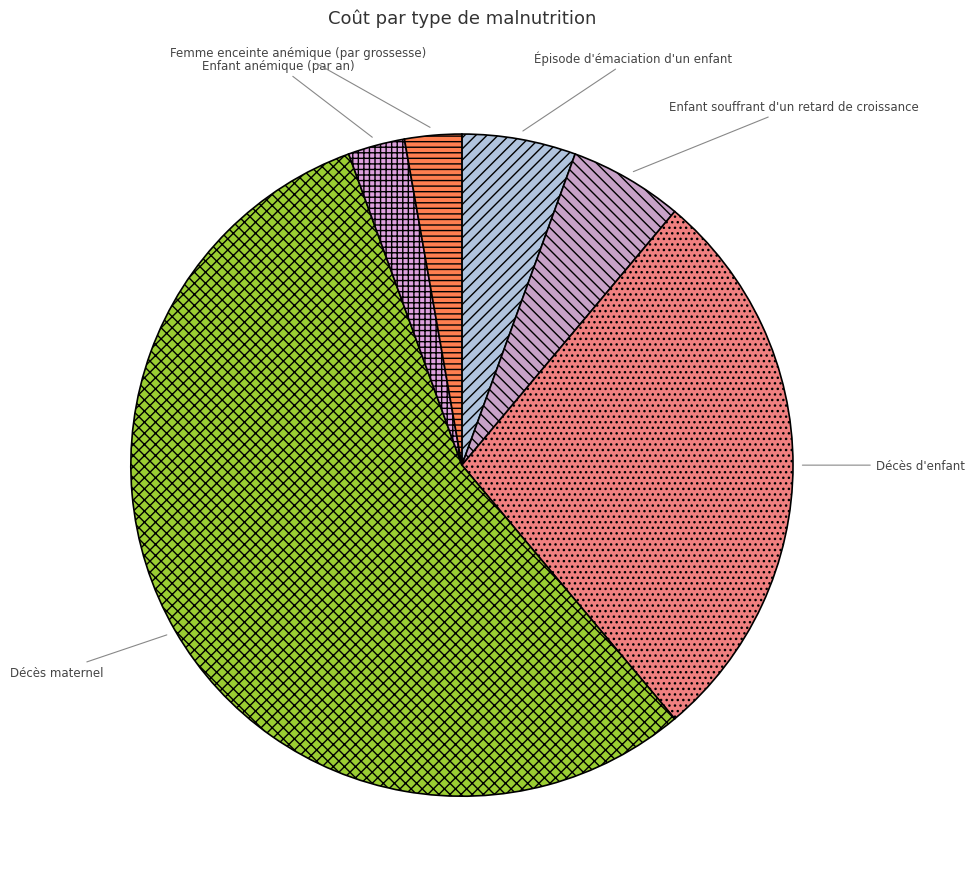

The Décès d'enfant slice represents 34% of the pie. True or false?

False